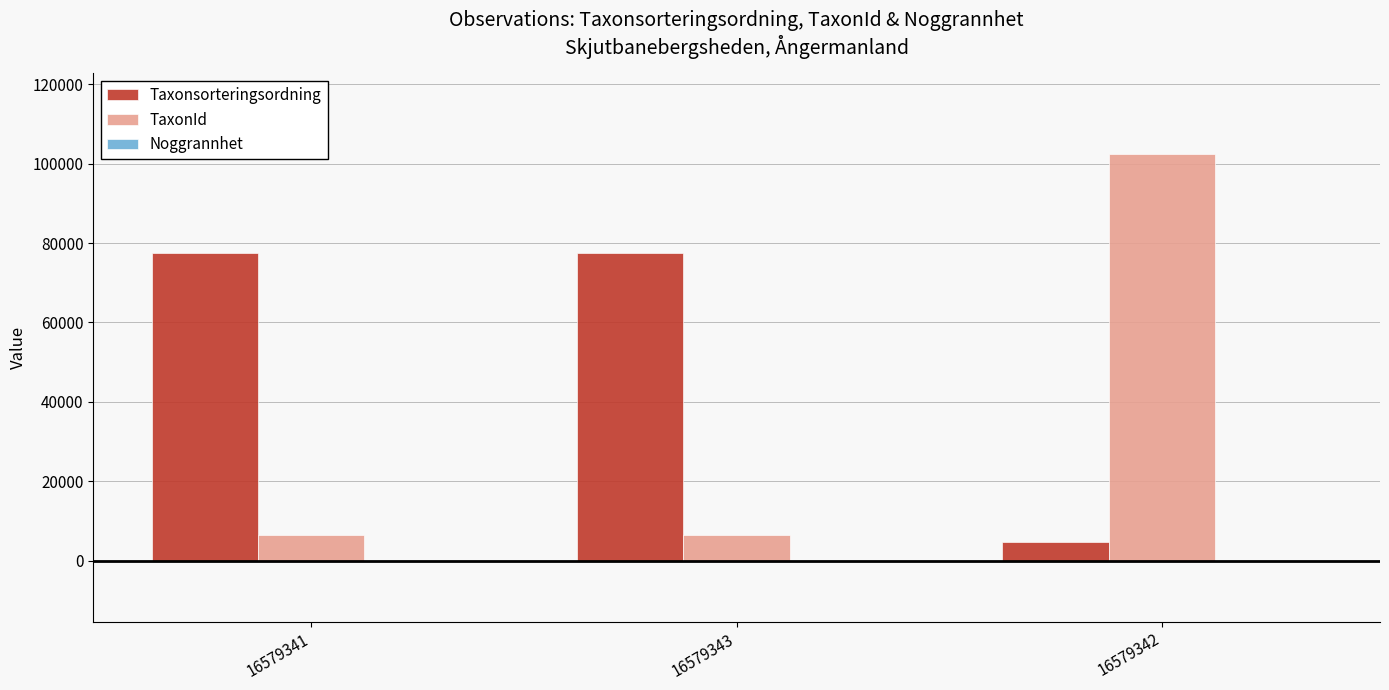

What is the total value across all series at 16579342?

107033